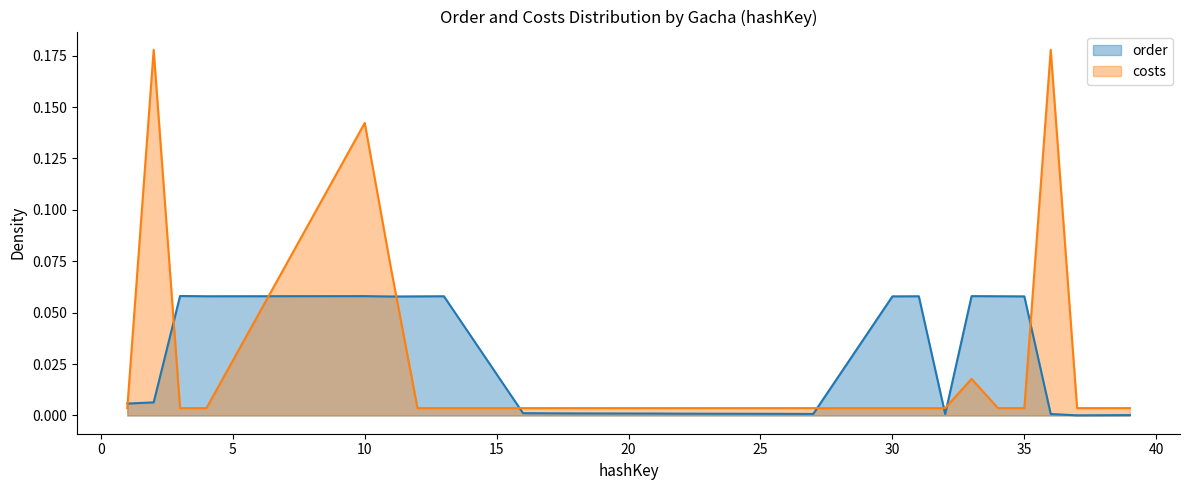

Rank the categories by costs value from highest to lowest.

2, 36, 10, 11, 33, 1, 3, 4, 12, 13, 16, 17, 18, 21, 22, 25, 27, 30, 31, 32, 34, 35, 37, 38, 39